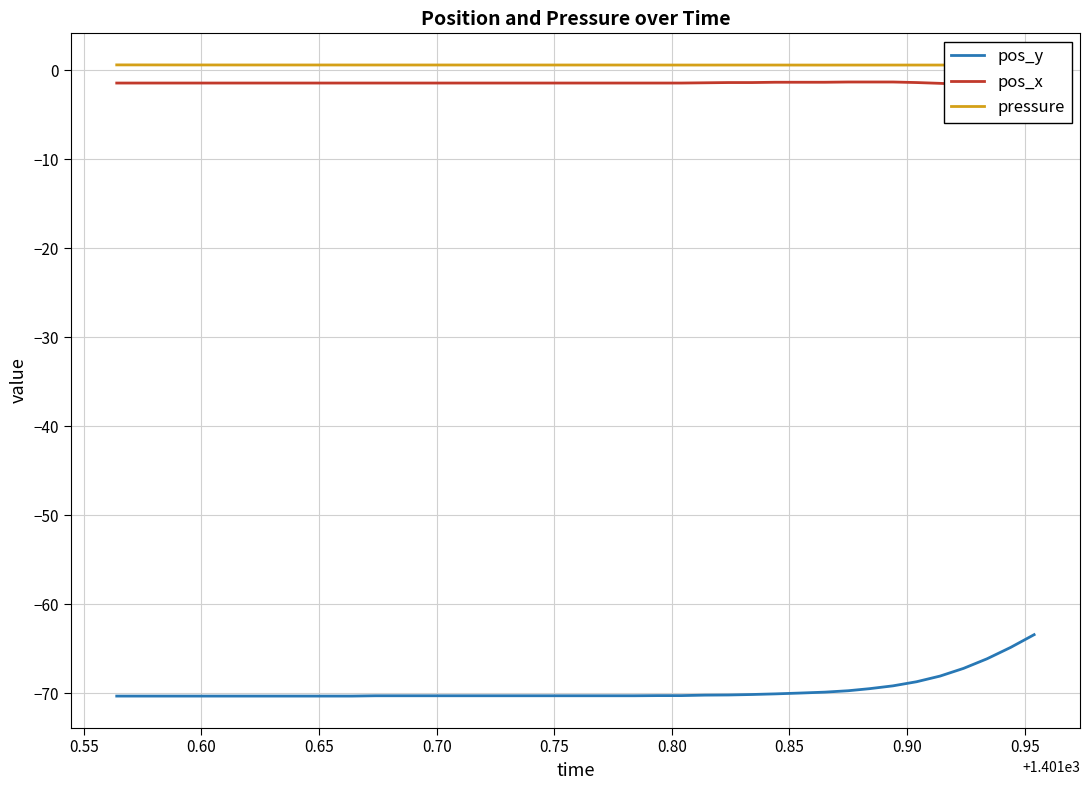

How many lines are shown in the chart?

3